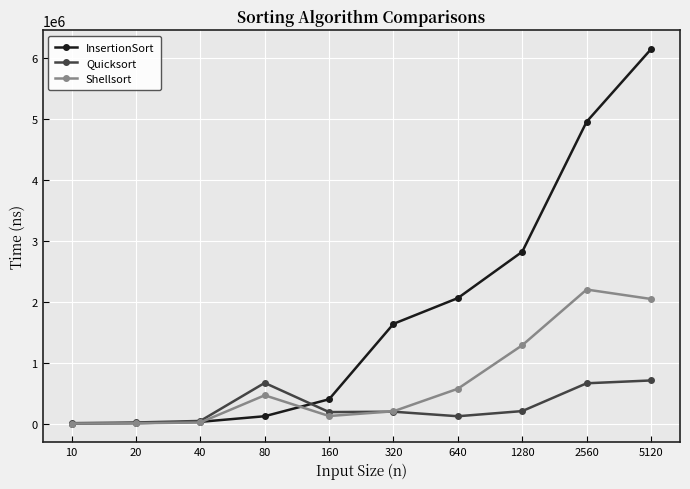

What are all the series names shown in the legend?

InsertionSort, Quicksort, Shellsort